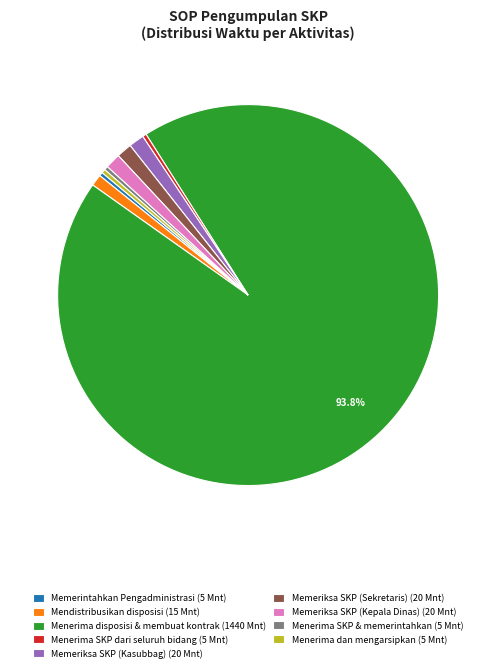

The Memeriksa SKP (Kepala Dinas) slice represents 1% of the pie. True or false?

True